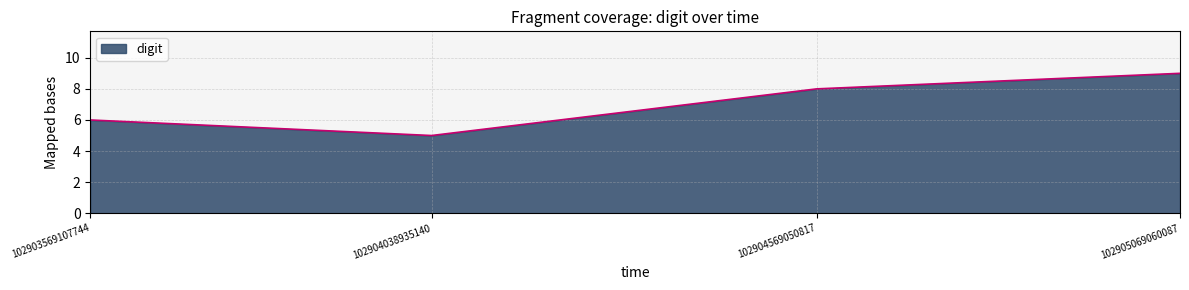

Which category has the highest value across all series?

102905069060087